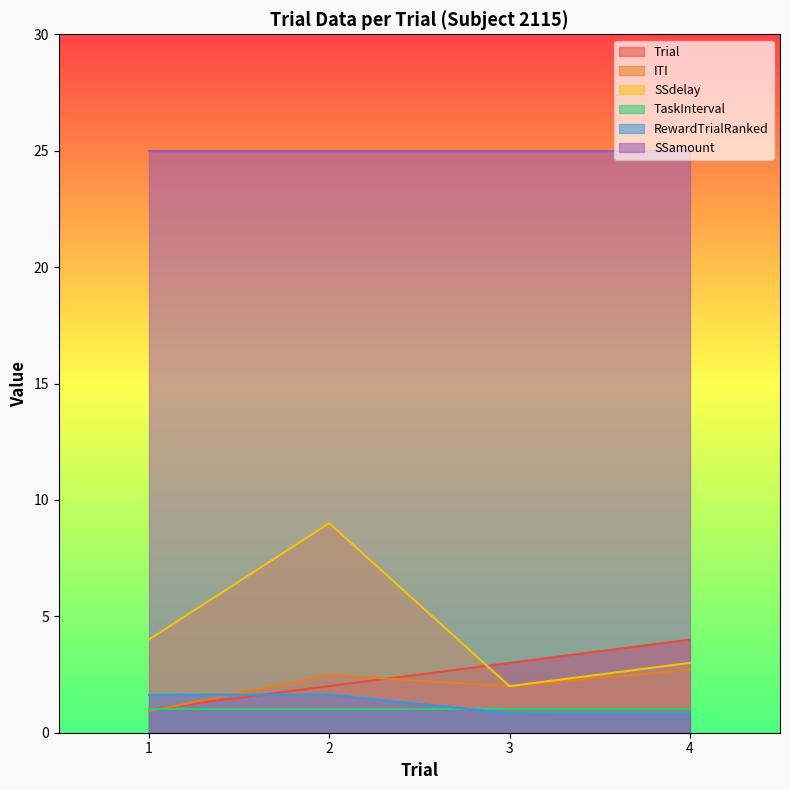

What value does the SSdelay series have at 1?

4.0